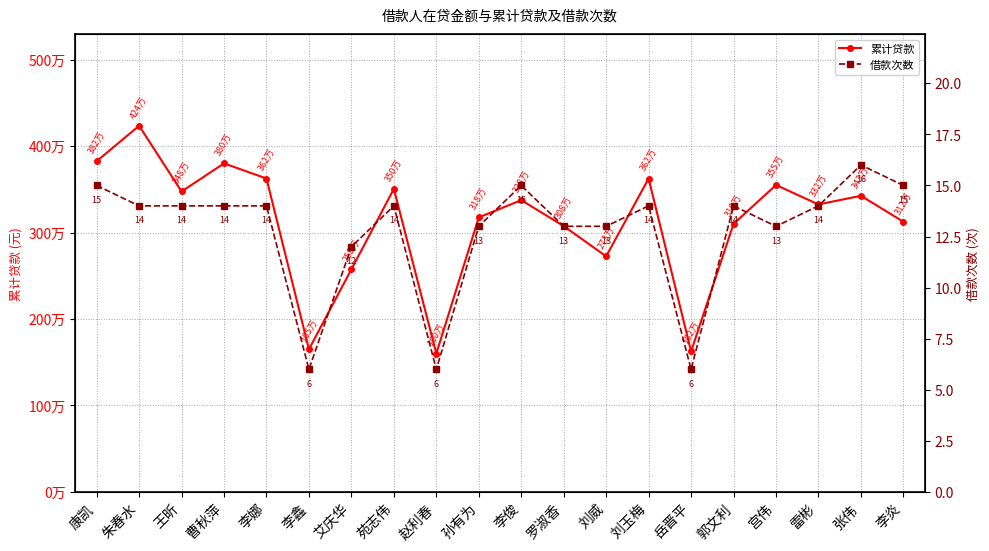

What is the value of the 累计贷款 point at the 12th from the left?

3075000